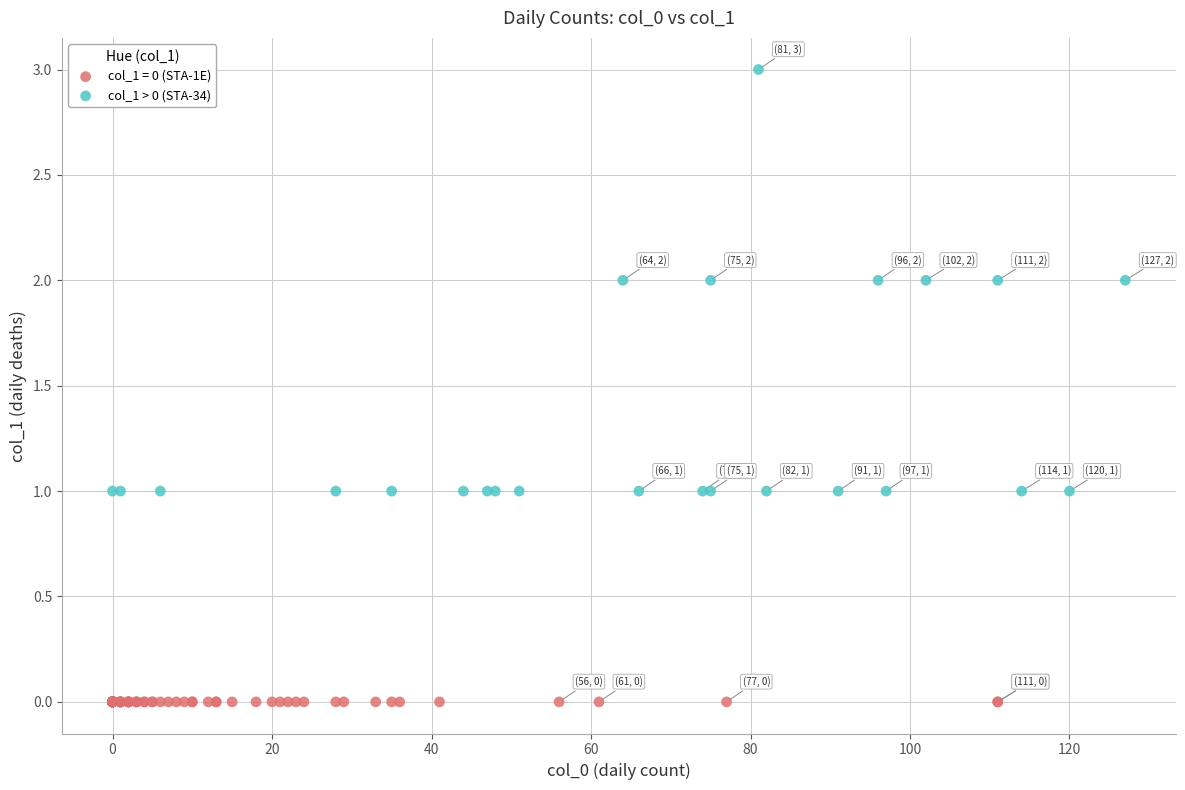

Which series contains the highest Y value?

col_1 > 0 (STA-34)